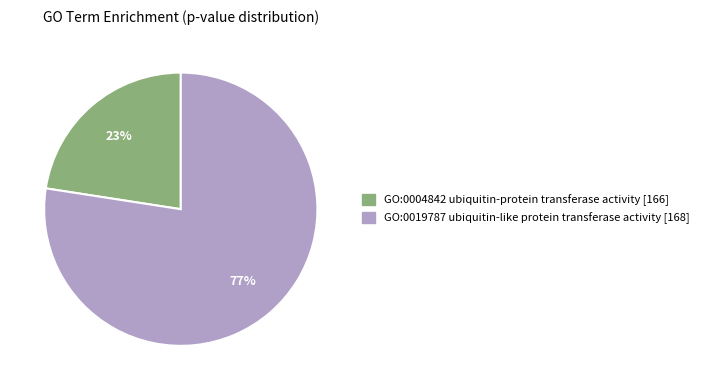

True or false: GO:0019787 accounts for 87% of the total.

False